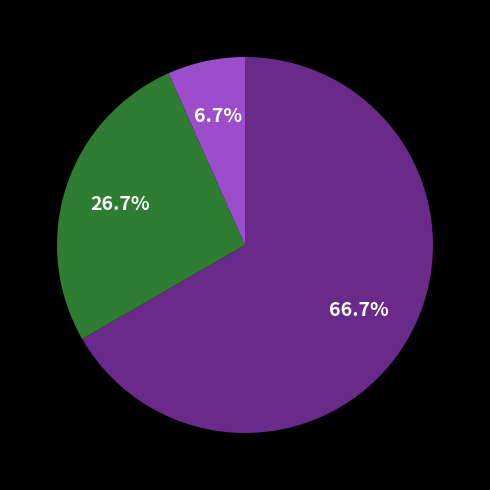

Does any single category account for the majority?

Yes